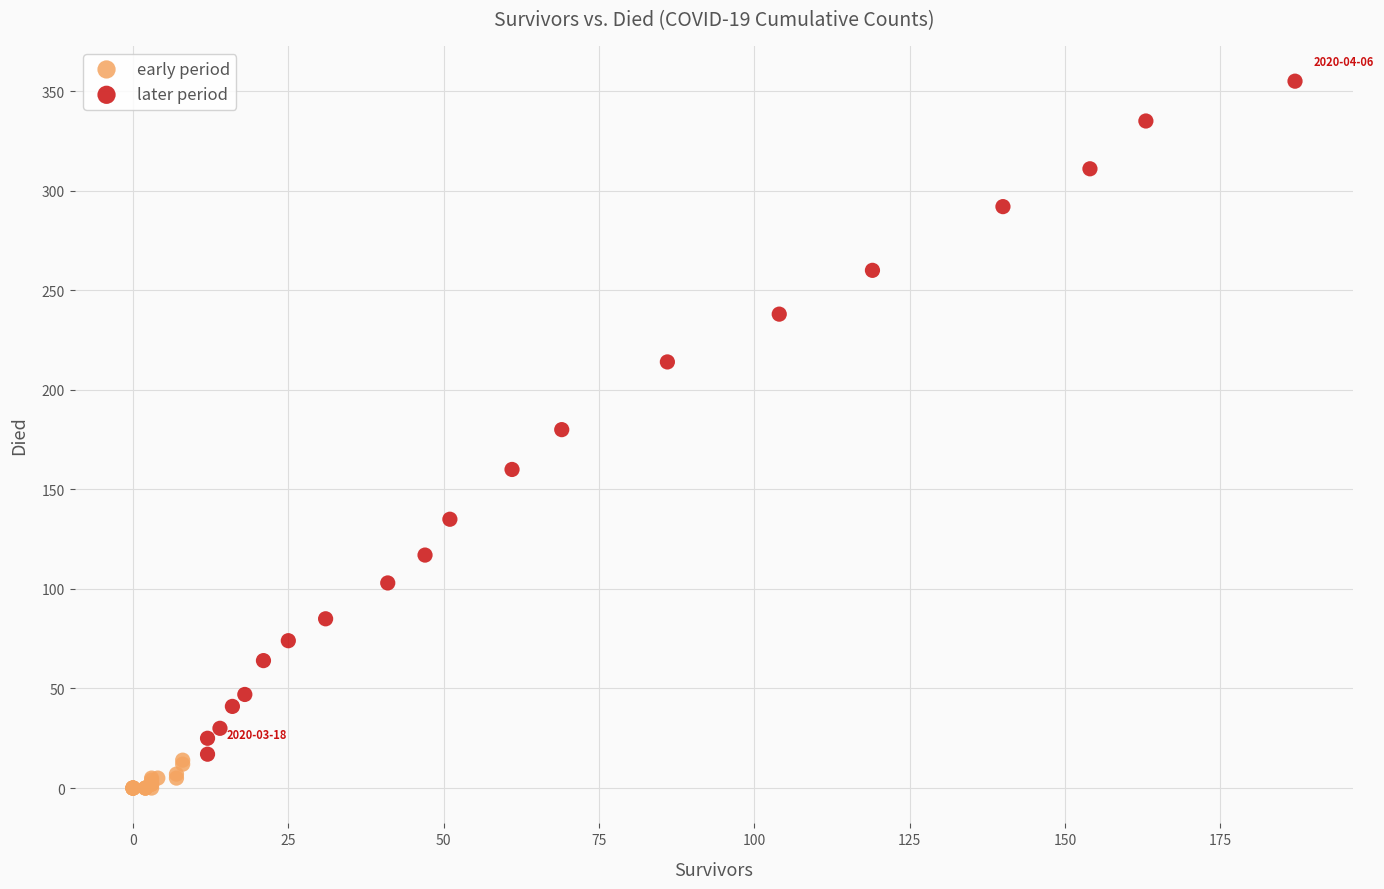

Which series contains the lowest Y value?

early period